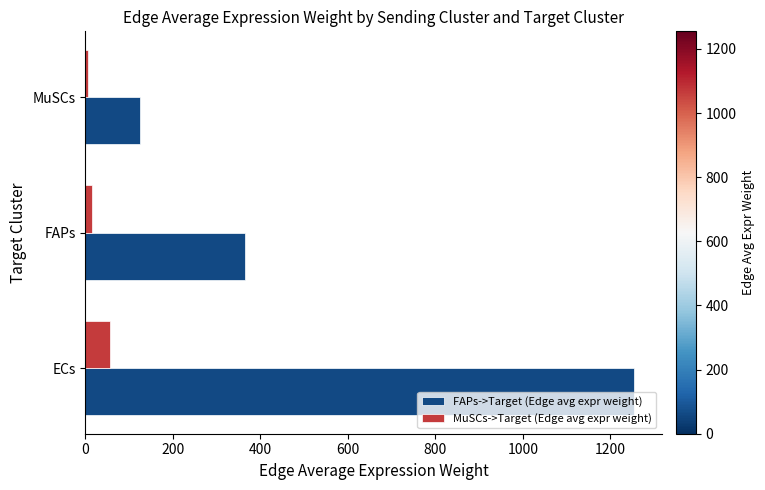

Between ECs and MuSCs, which series saw the biggest shift?

FAPs->Target (Edge avg expr weight)